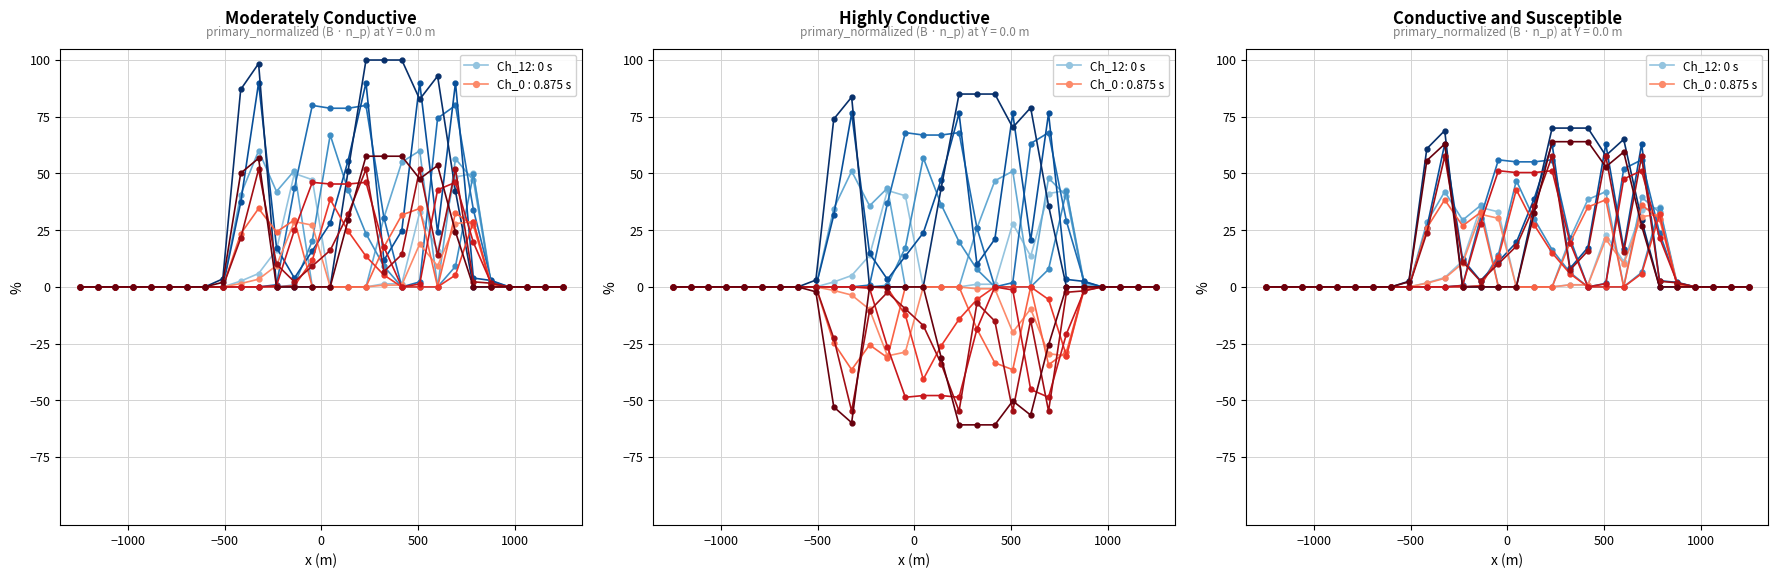

How many distinct data groups are displayed?

6